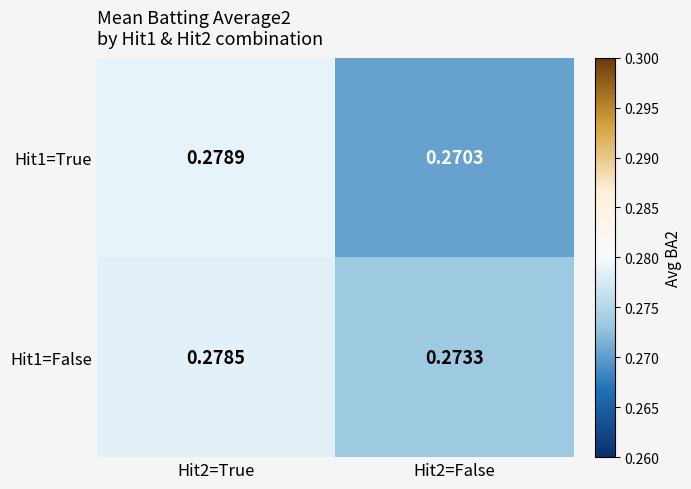

Rank the series at Hit2=False from highest to lowest value.

Hit1=False, Hit1=True